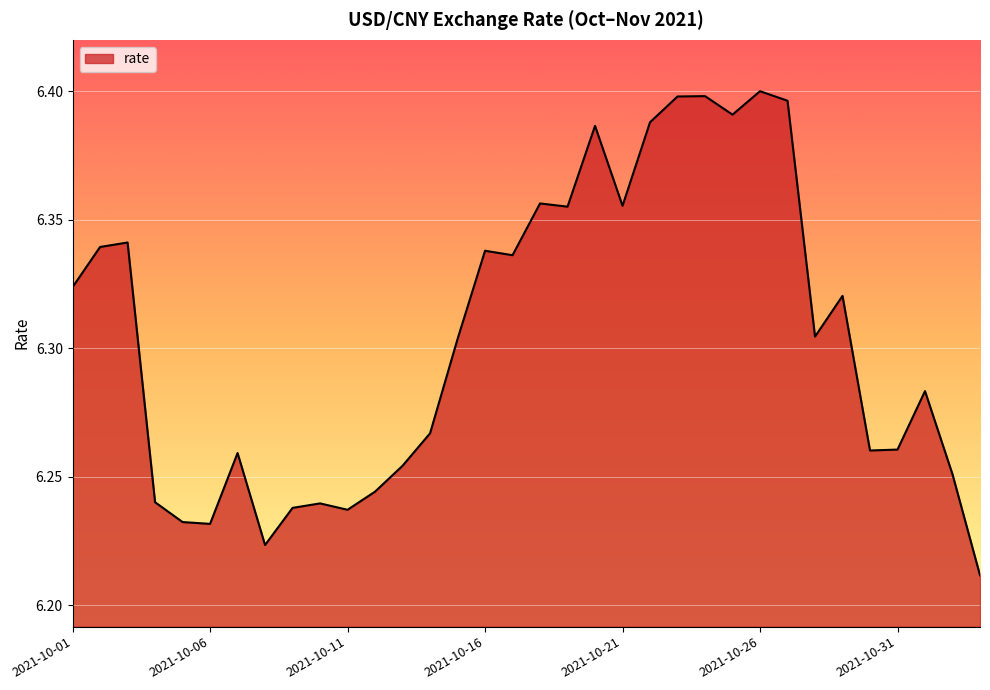

What is the minimum value shown in the chart?

6.2